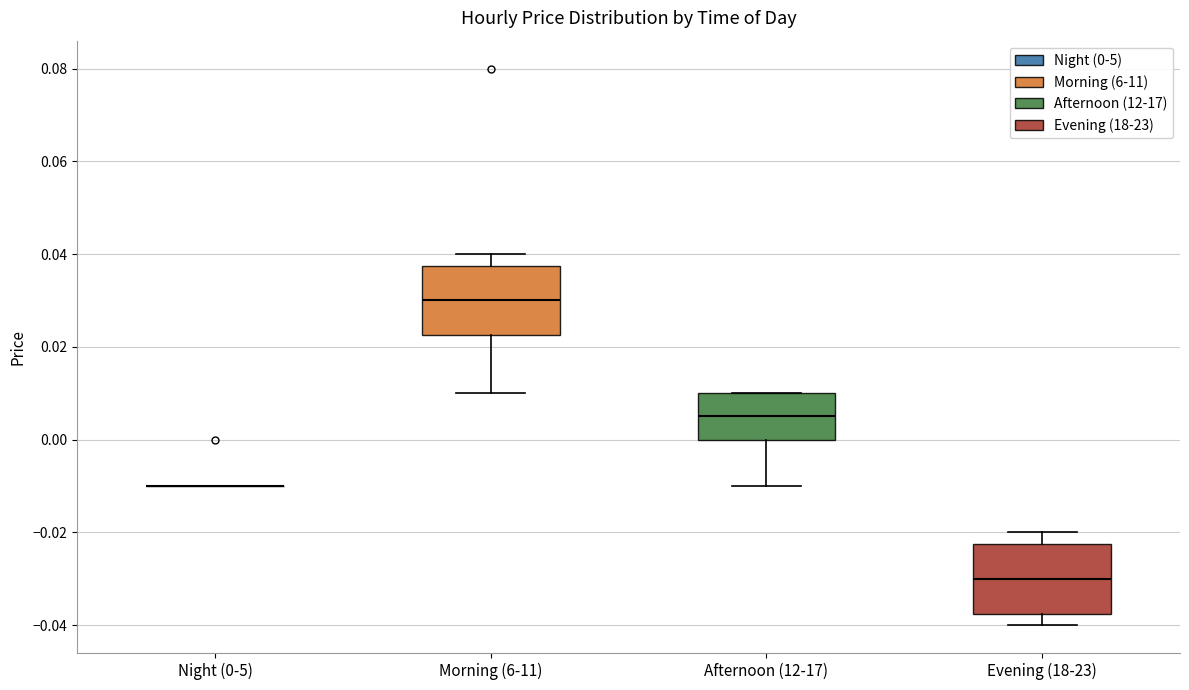

Reading left to right, transcribe this box plot: for each box, give where its median line is, the range the box spans, and where its two whiskers end, as read against the y-axis. The values are not printed on the chart, so give them approximately, as read against the axis.

Night (0-5): box collapsed to a line at -0.010, whiskers -0.010 to -0.010
Morning (6-11): median 0.030, box 0.022 to 0.038, whiskers 0.010 to 0.040
Afternoon (12-17): median 0.006, box 0.000 to 0.010, whiskers -0.010 to 0.010
Evening (18-23): median -0.030, box -0.038 to -0.022, whiskers -0.040 to -0.020